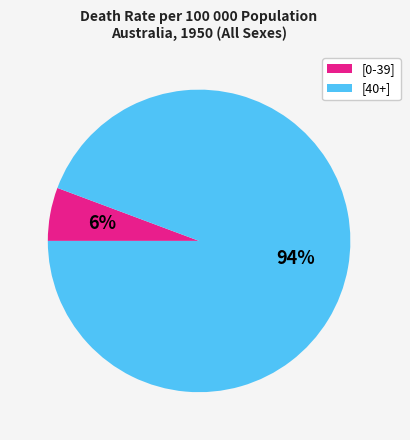

Is there a majority slice in this chart?

Yes